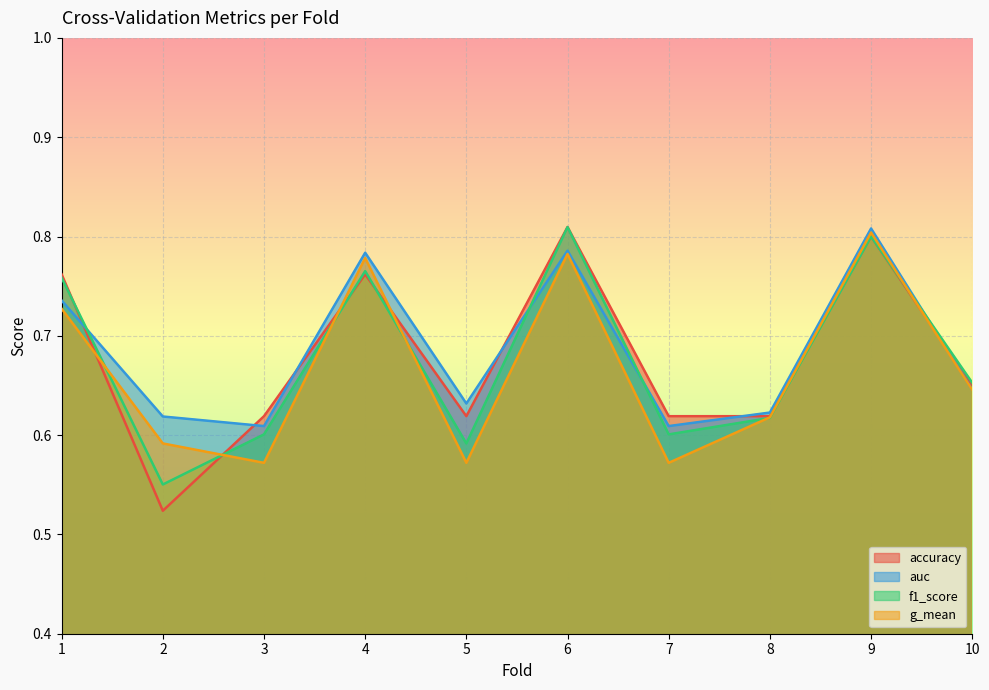

Rank the series at 6 from lowest to highest value.

g_mean, auc, accuracy, f1_score